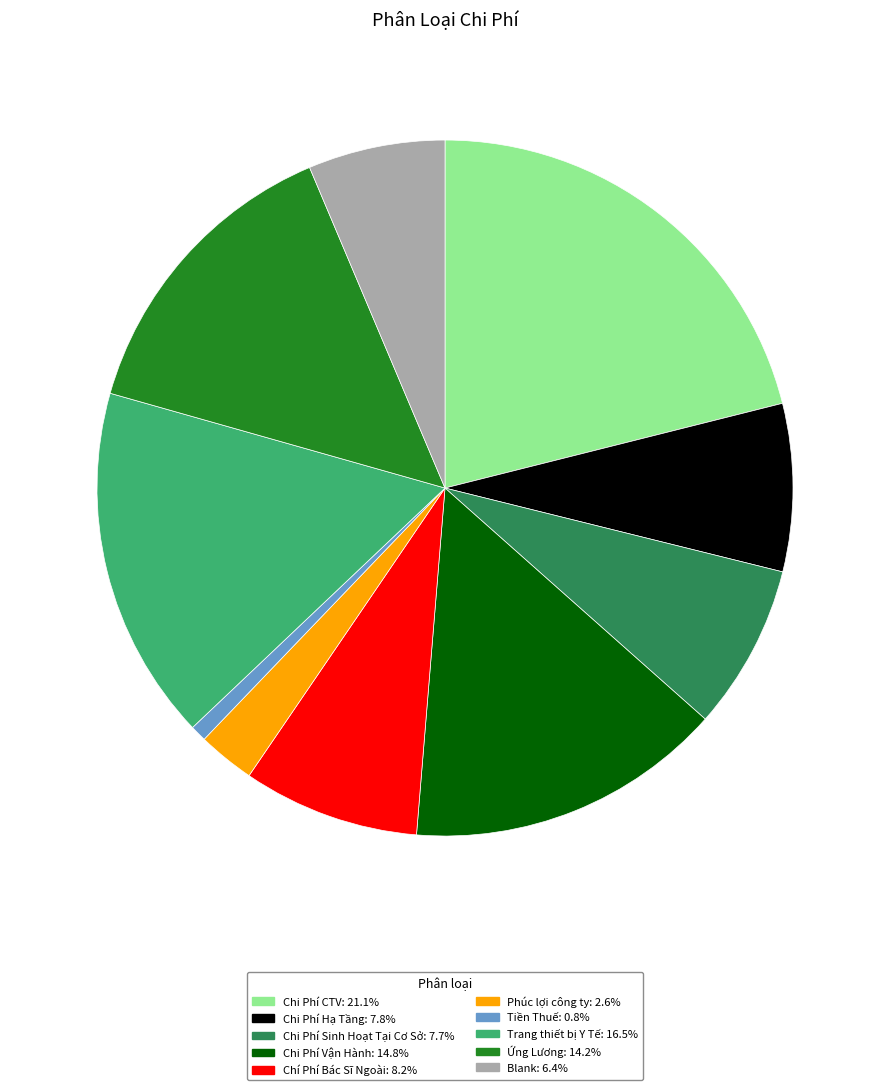

How many segments does this pie chart have?

10